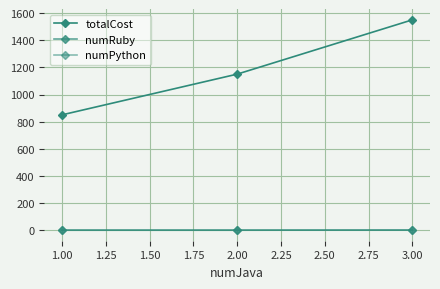

Count the number of categories in the chart.

3